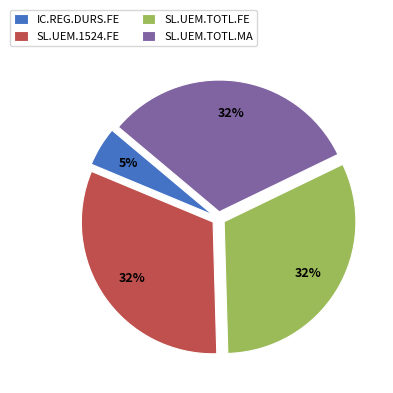

Is there any slice that represents more than half of the pie?

No